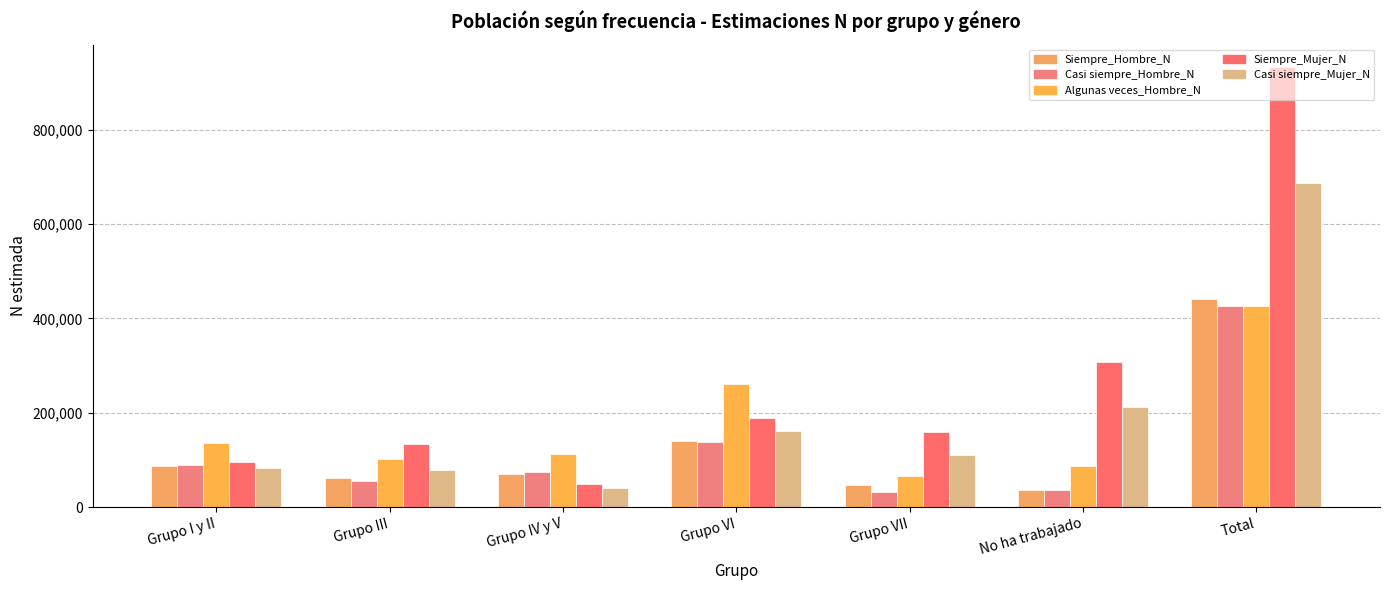

Between Grupo III and Grupo IV y V, which is larger?

Grupo IV y V